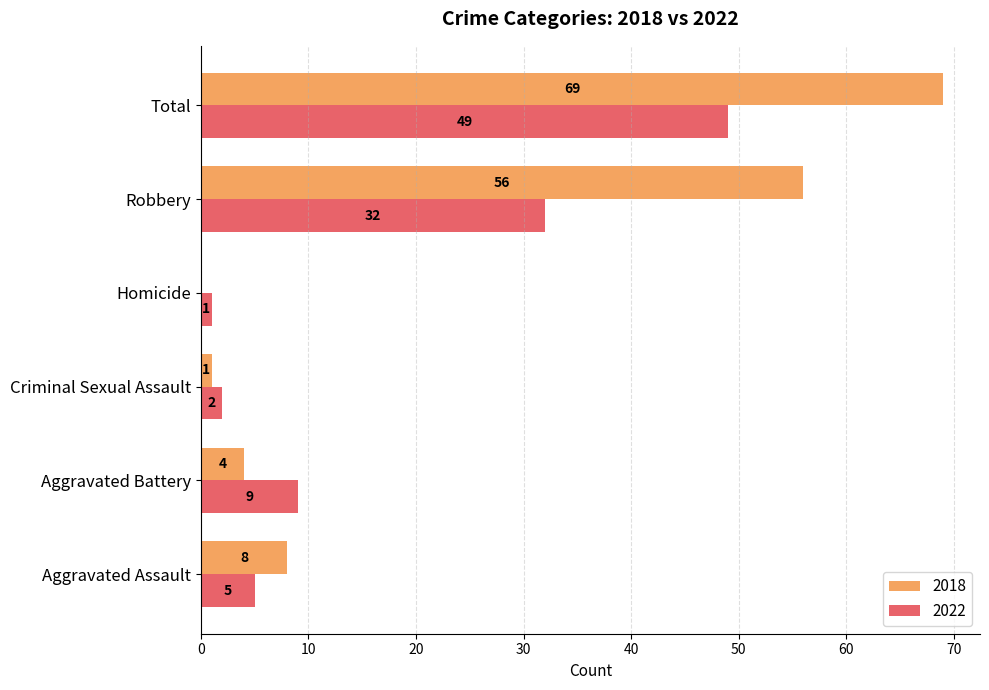

How many values in 2018 are above zero?

5